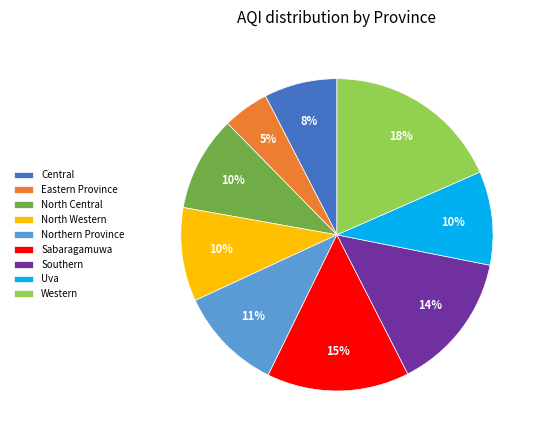

Which category has the smallest portion of the pie?

Eastern Province